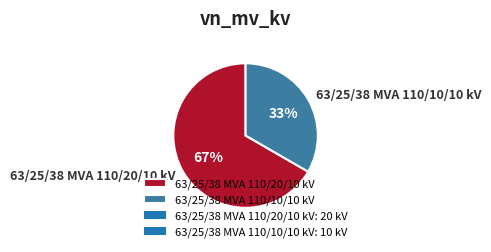

Which category has the biggest portion of the pie?

63/25/38 MVA 110/20/10 kV